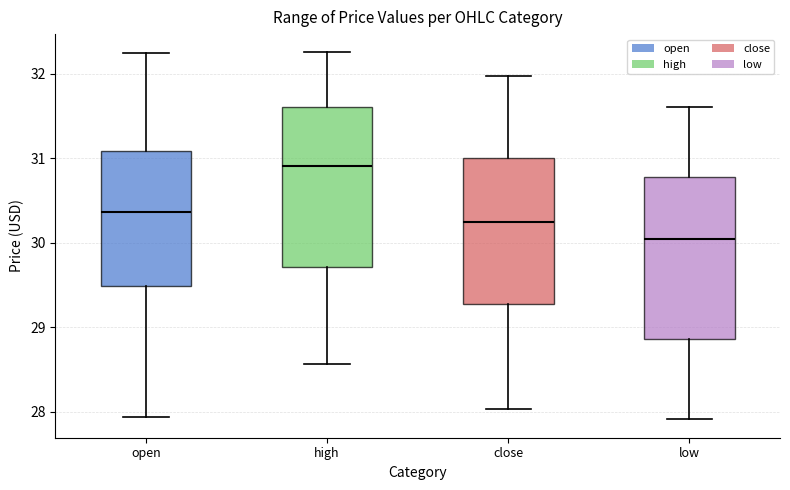

Reading left to right, transcribe this box plot: for each box, give where its median line is, the range the box spans, and where its two whiskers end, as read against the y-axis. The values are not printed on the chart, so give them approximately, as read against the axis.

open: median 30.4, box 29.5 to 31.1, whiskers 27.9 to 32.2
high: median 30.9, box 29.7 to 31.6, whiskers 28.6 to 32.3
close: median 30.3, box 29.3 to 31.0, whiskers 28.0 to 32.0
low: median 30.0, box 28.9 to 30.8, whiskers 27.9 to 31.6